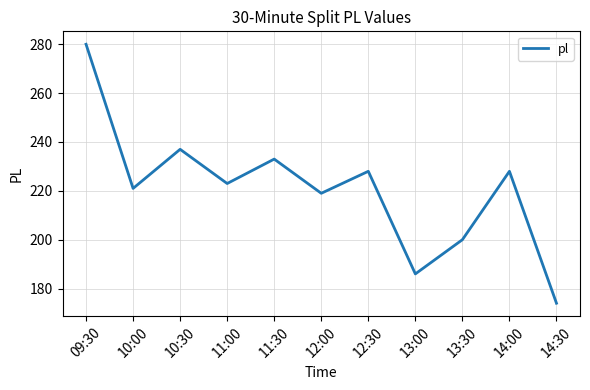

How many lines are shown in the chart?

1